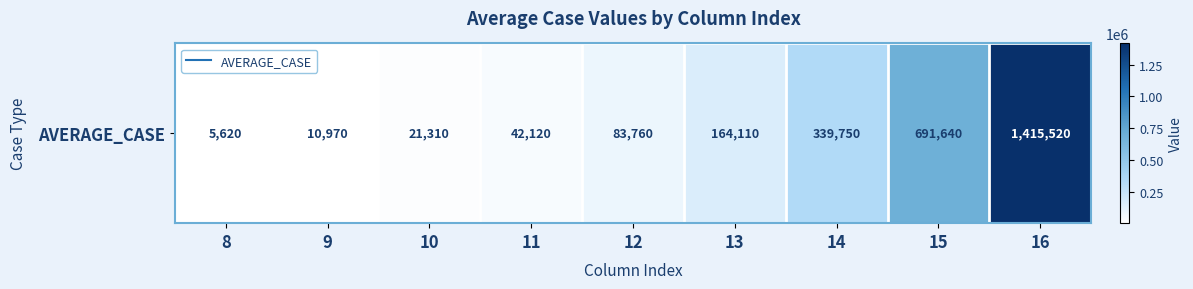

True or false: the data shows 10970 at 9.

True